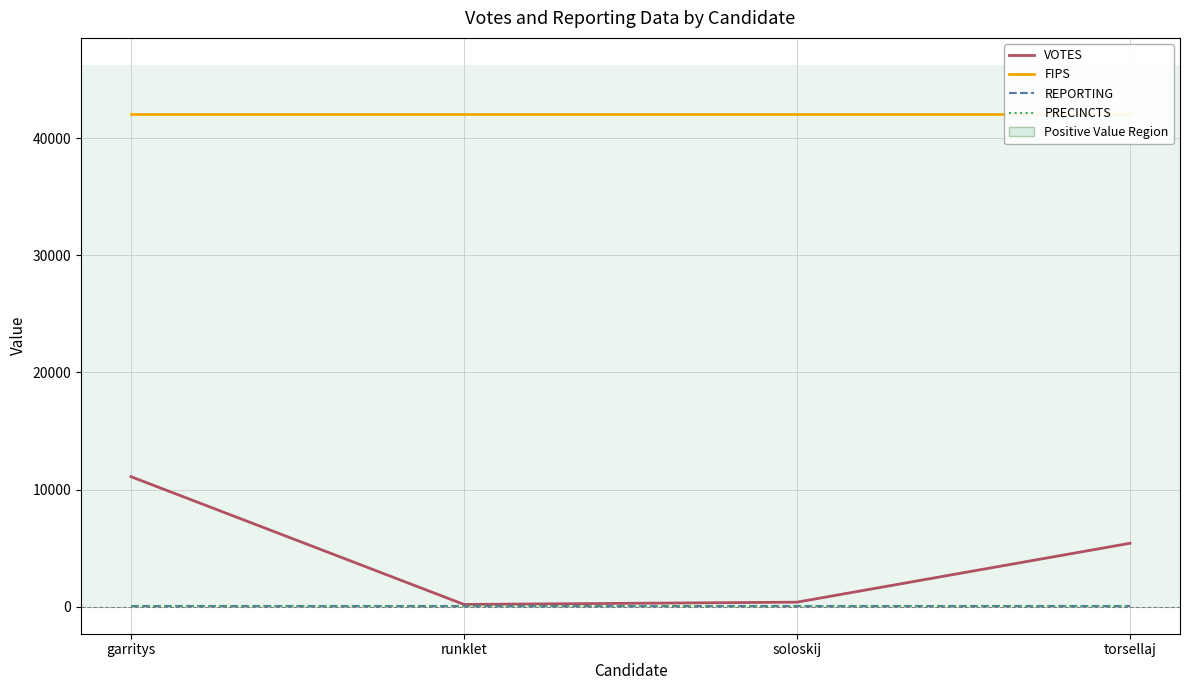

How many distinct data groups are displayed?

4